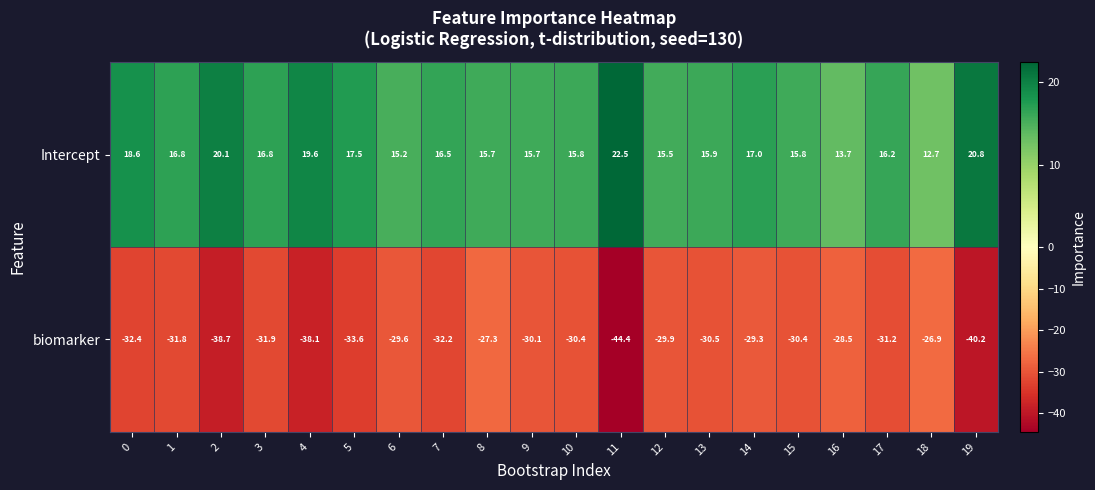

What is the minimum value shown in the chart?

-44.4